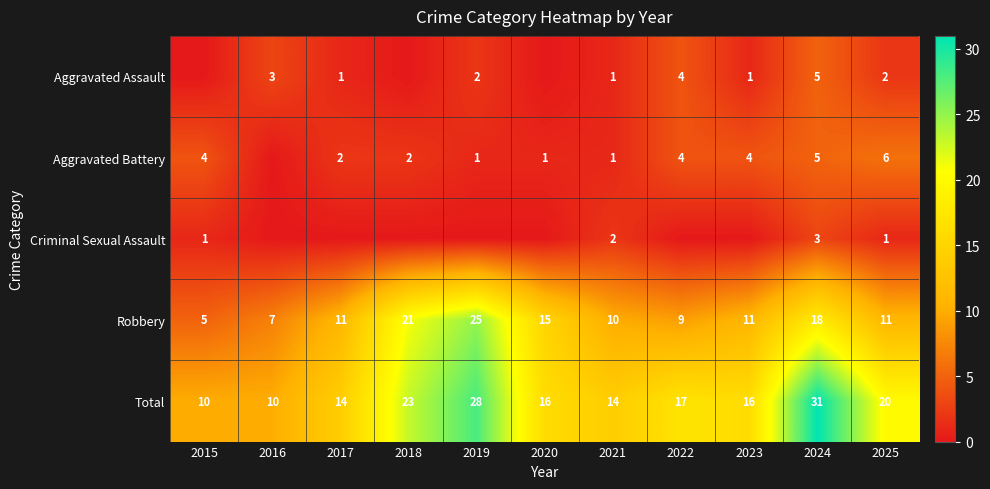

What is the greatest value displayed?

31